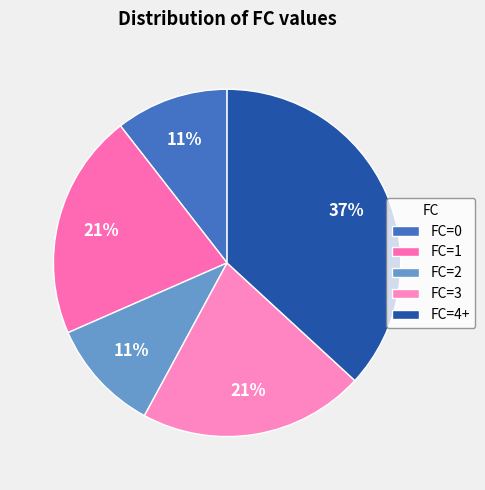

Count the number of slices in the pie.

5